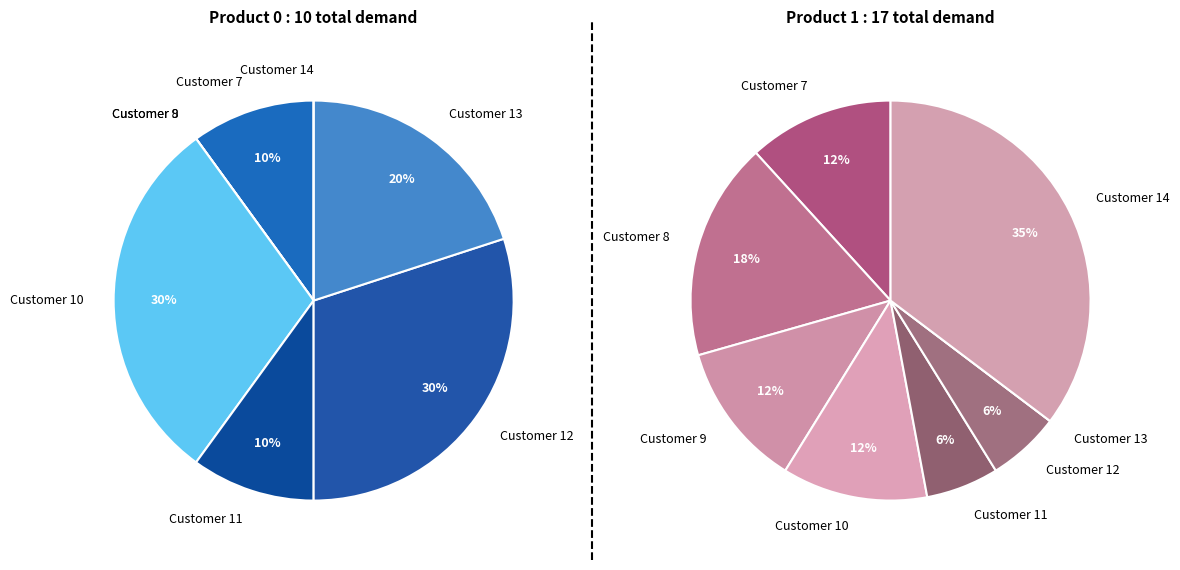

Which slice is the largest?

14